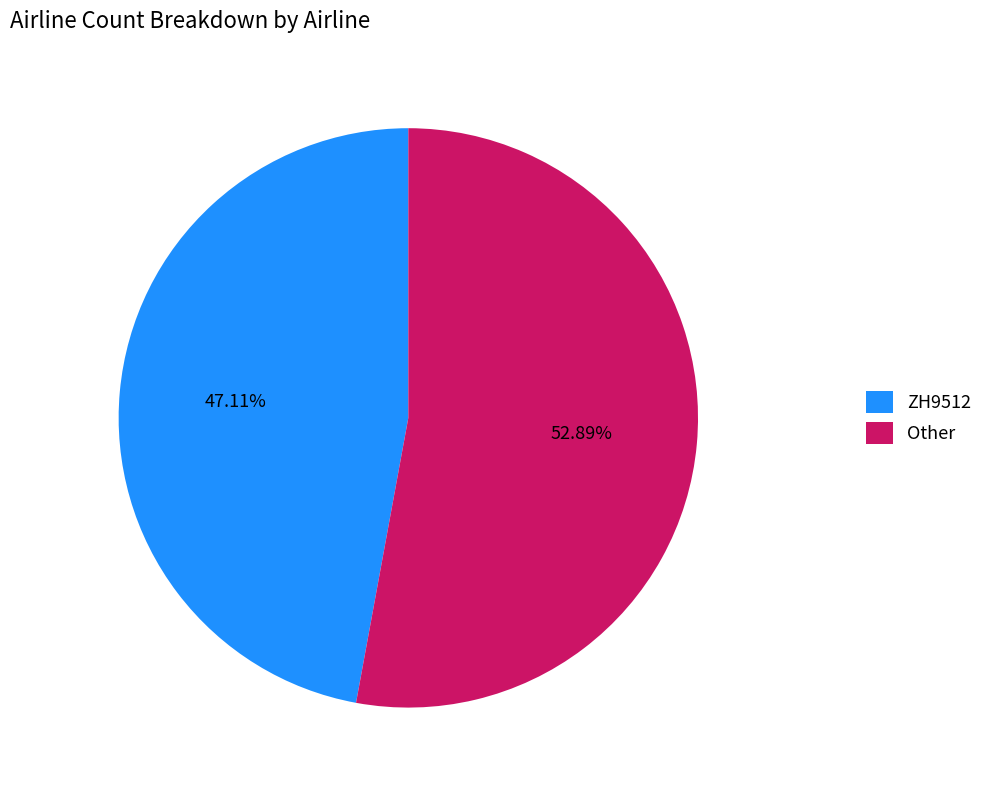

Which category accounts for the majority?

Other